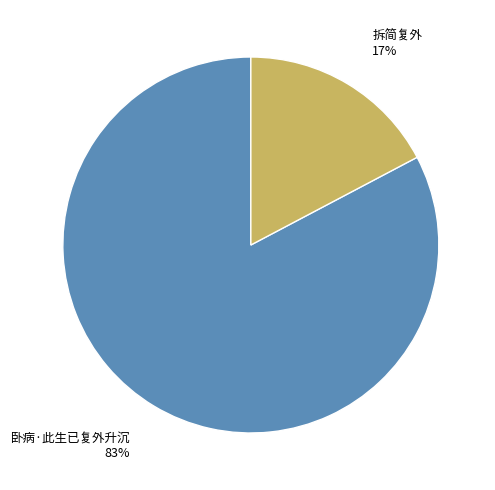

To the nearest percent, what portion does 卧病·此生已复外升沉 represent?

83%